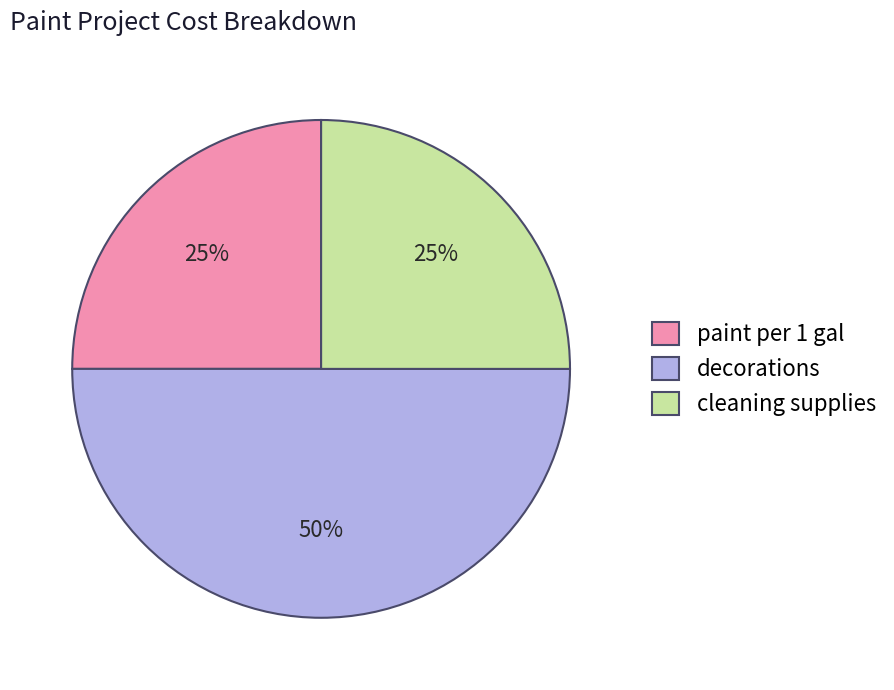

To the nearest percent, what percentage of the pie is cleaning supplies?

25%